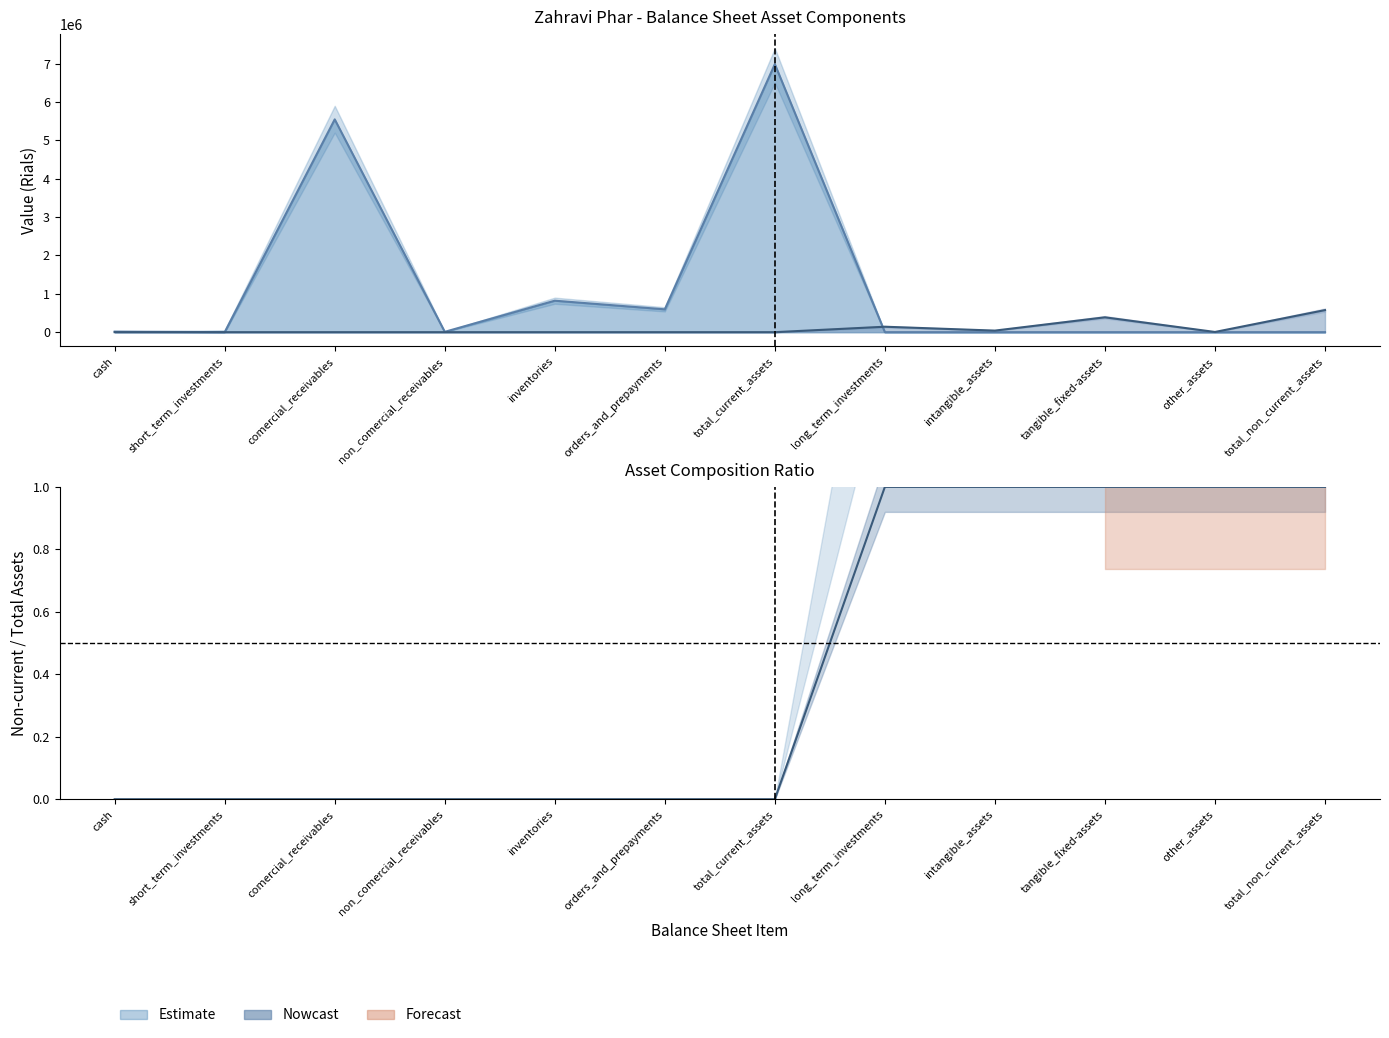

Where is the first local minimum for current_assets_line?

short_term_investments